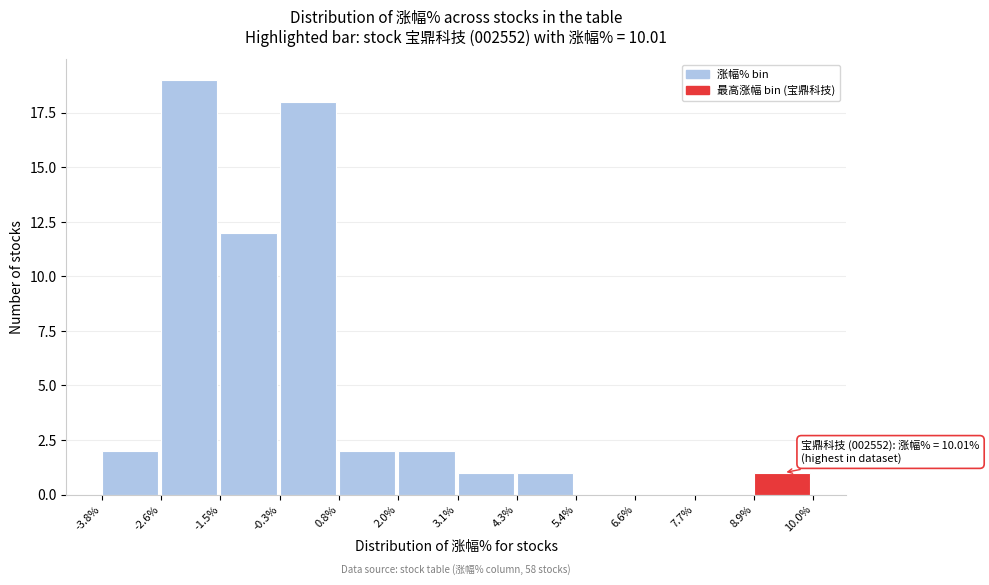

Which range on the x-axis has the tallest bar?

-2.6% to -1.5%